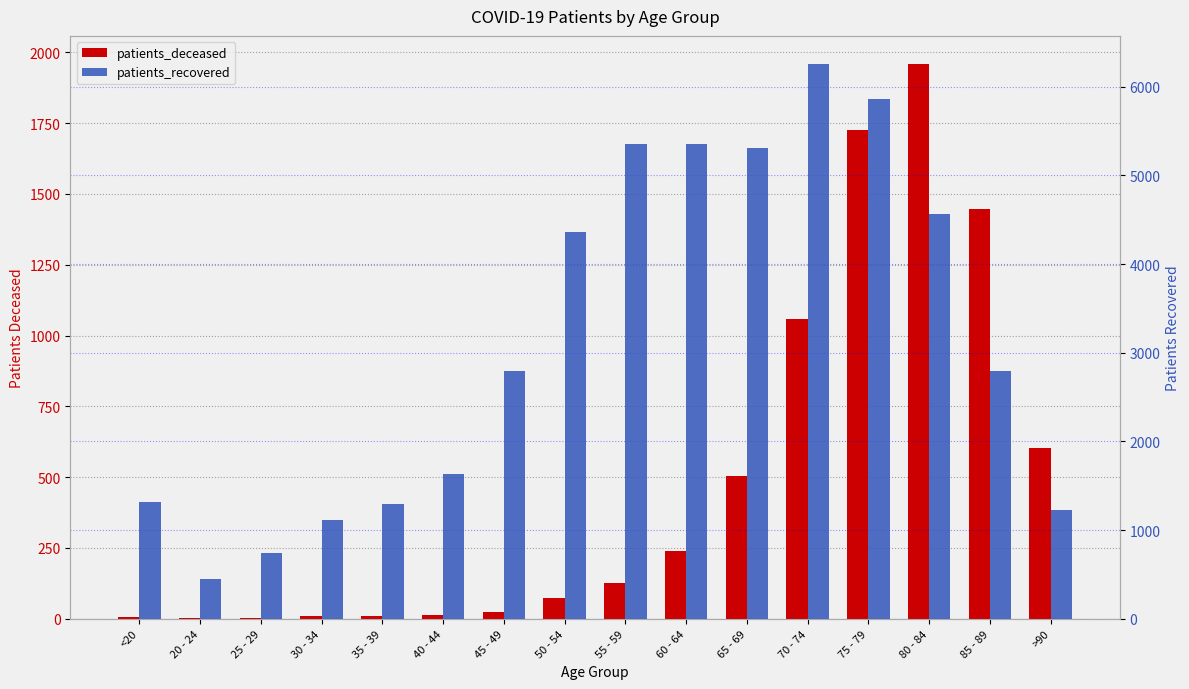

Reading right to left, what are all the values shown in this chart?

patients_deceased: 602	1448	1960	1724	1057	504	241	128	74	25	12	11	10	2	3	6
patients_recovered: 1222	2799	4568	5862	6261	5306	5356	5350	4365	2793	1636	1298	1109	741	453	1314